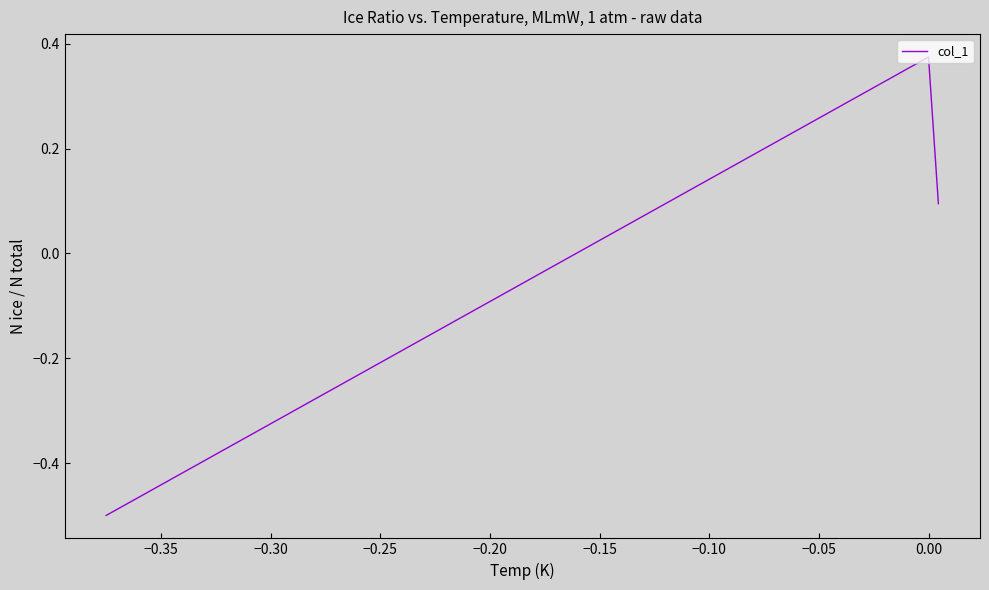

What is the difference between the maximum and second lowest values?

0.3